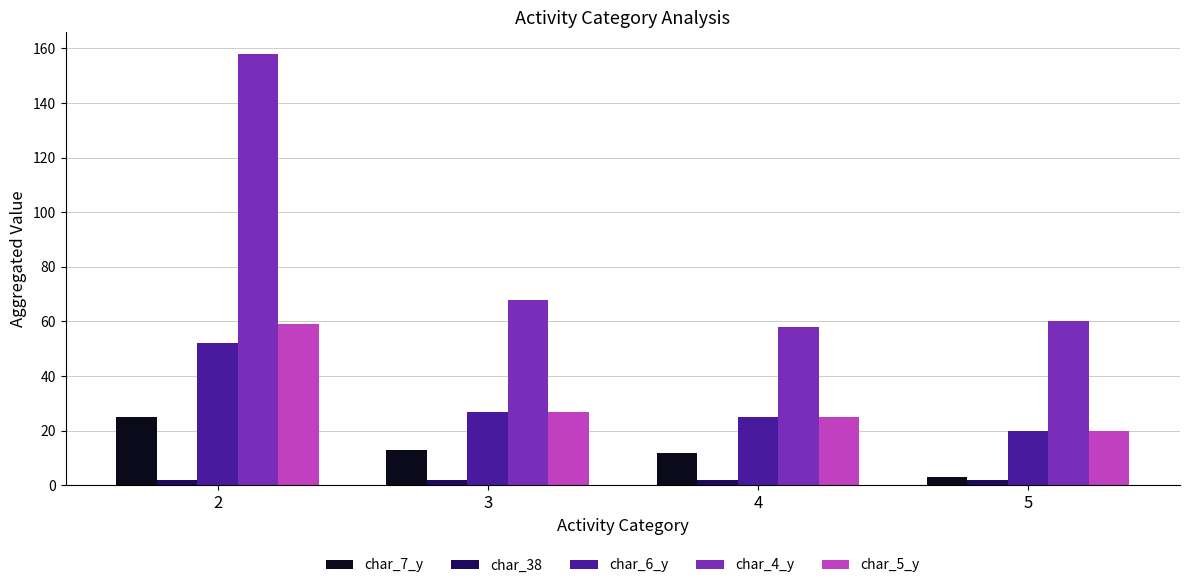

The char_5_y series shows 27 at 3. True or false?

True